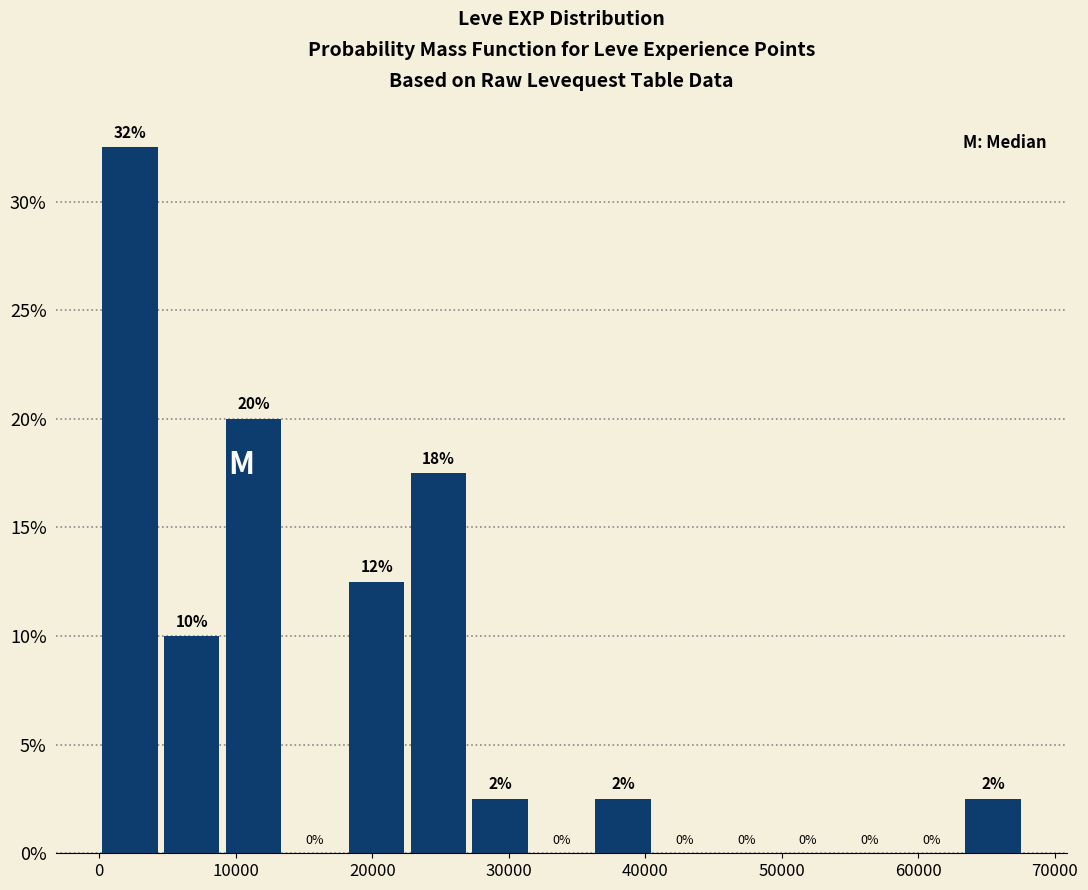

Which range on the x-axis has the tallest bar?

0 to 5000